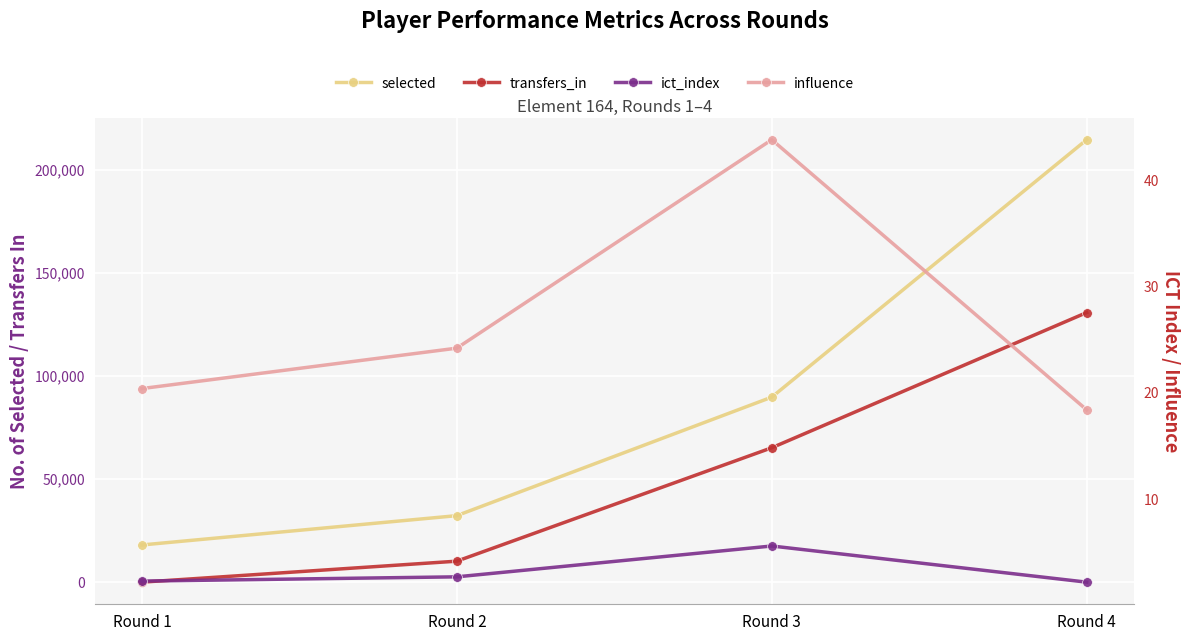

At which category is the sum across all series the highest?

Round 4